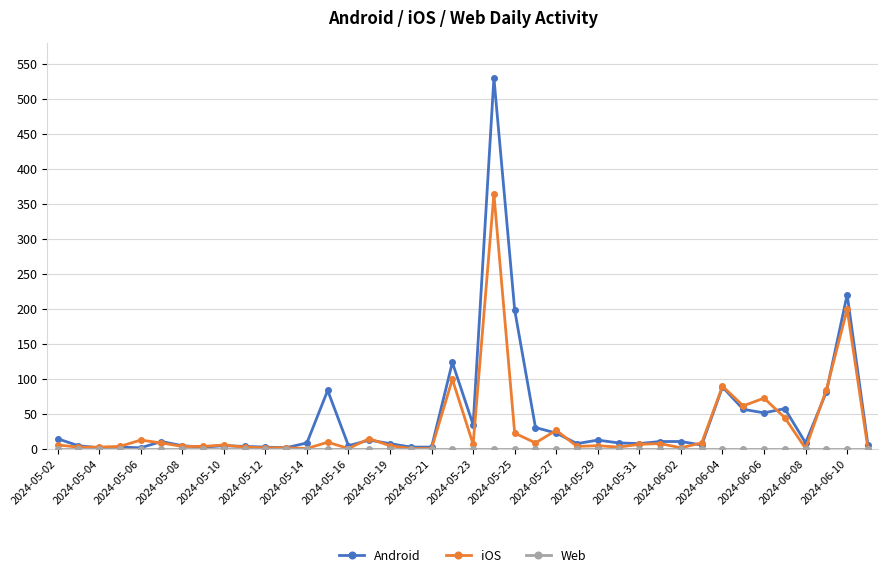

How many values in the Android series are below 8?

18